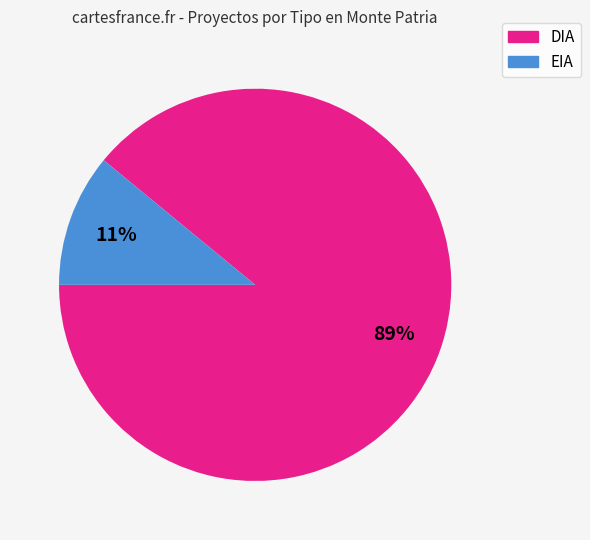

Between EIA and DIA, which is larger?

DIA